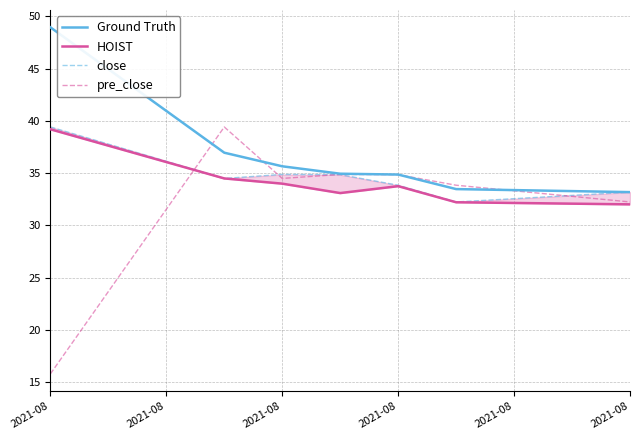

Which series has the widest spread of values?

pre_close